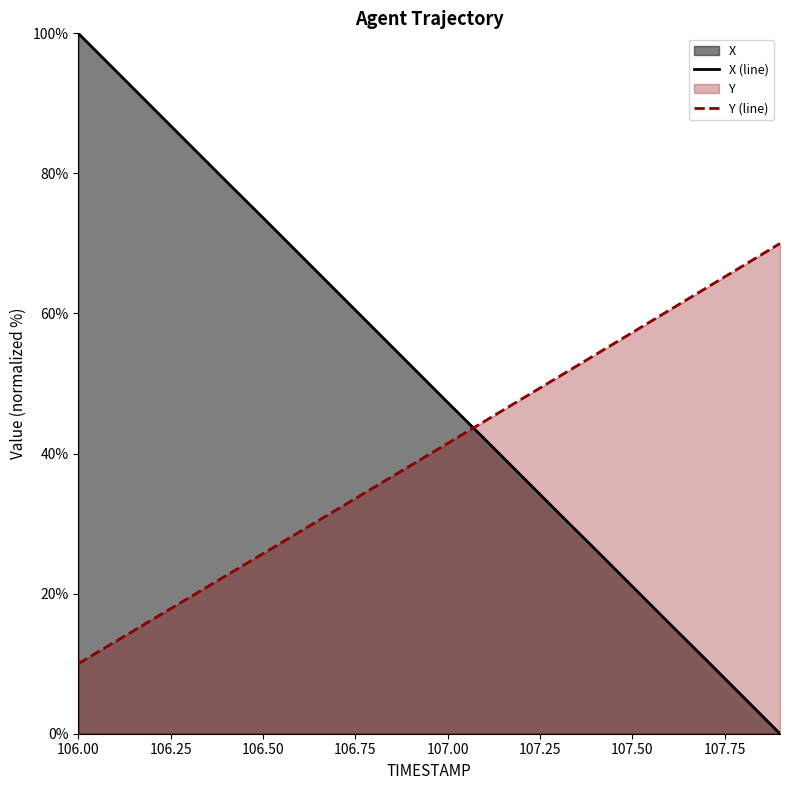

Which series has the largest total across all categories?

X (line)